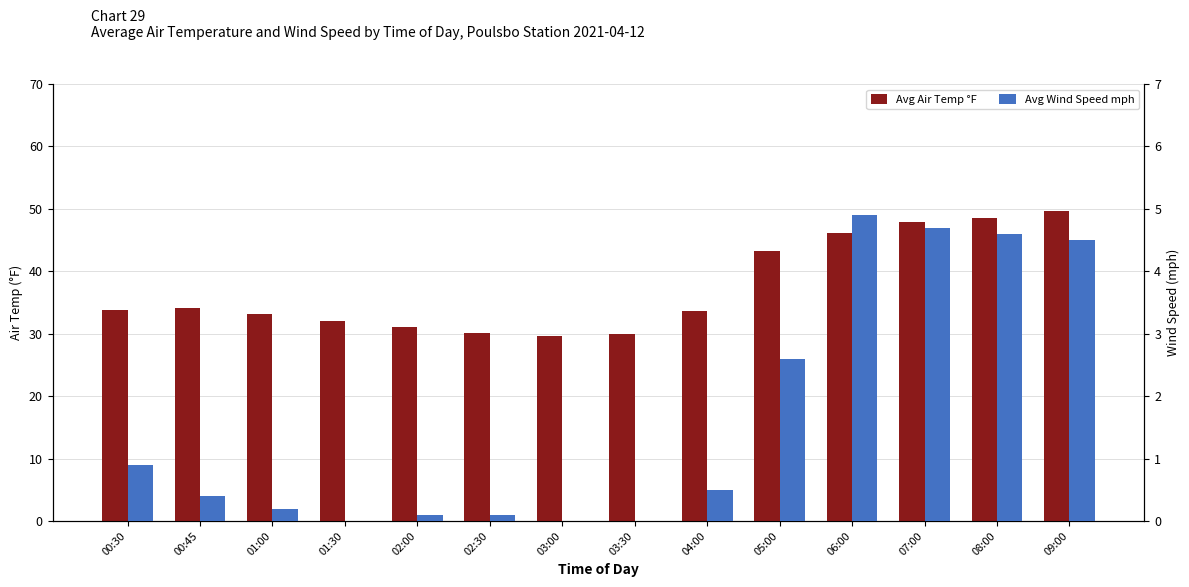

At which label does Avg Wind Speed mph reach its peak?

06:00